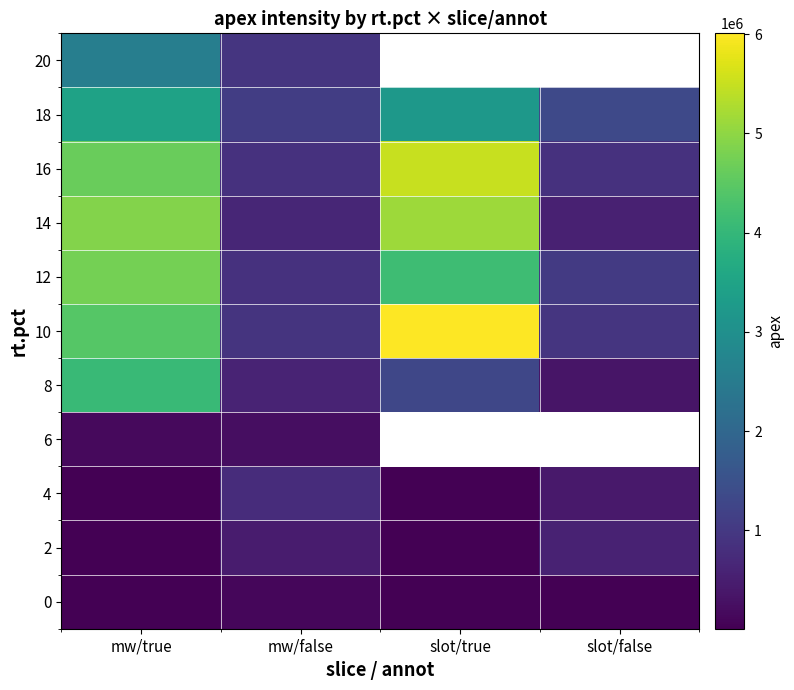

Where is 12 nearest to the value 2809524?

slot/true